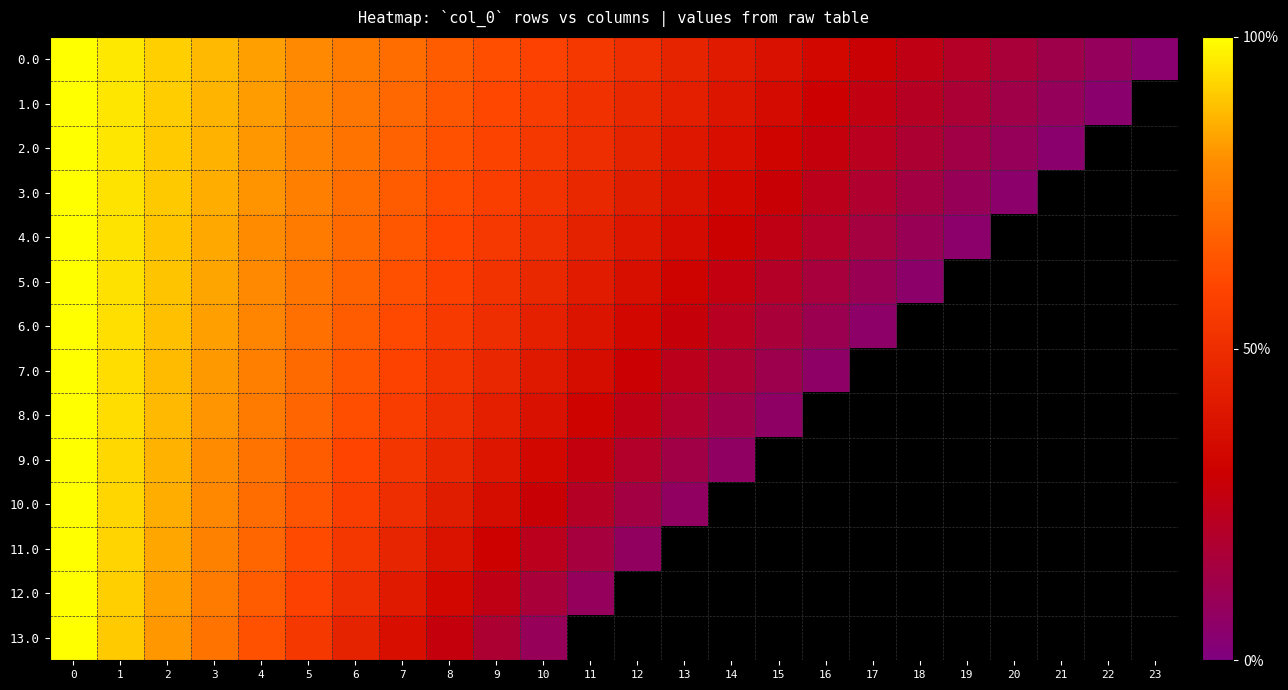

What is the spread (max minus min) of values at 13?

0.5